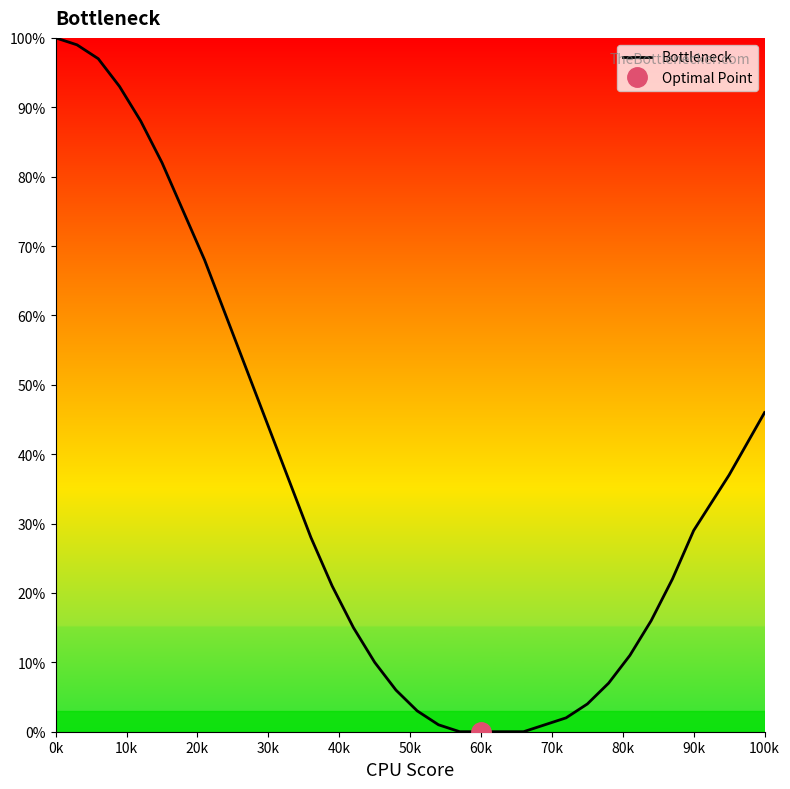

Reading left to right, what are all the values shown in this chart?

100	99	97	93	88	82	75	68	60	52	44	36	28	21	15	10	6	3	1	0	0	0	0	1	2	4	7	11	16	22	29	37	46